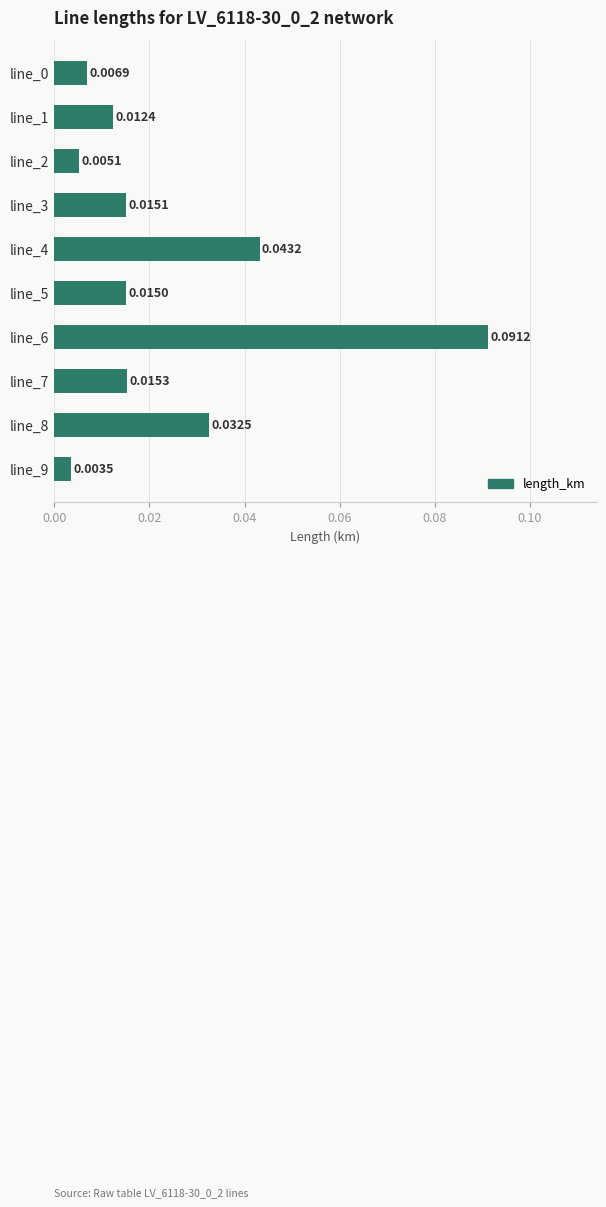

Between line_7 and line_4, which is larger?

line_4